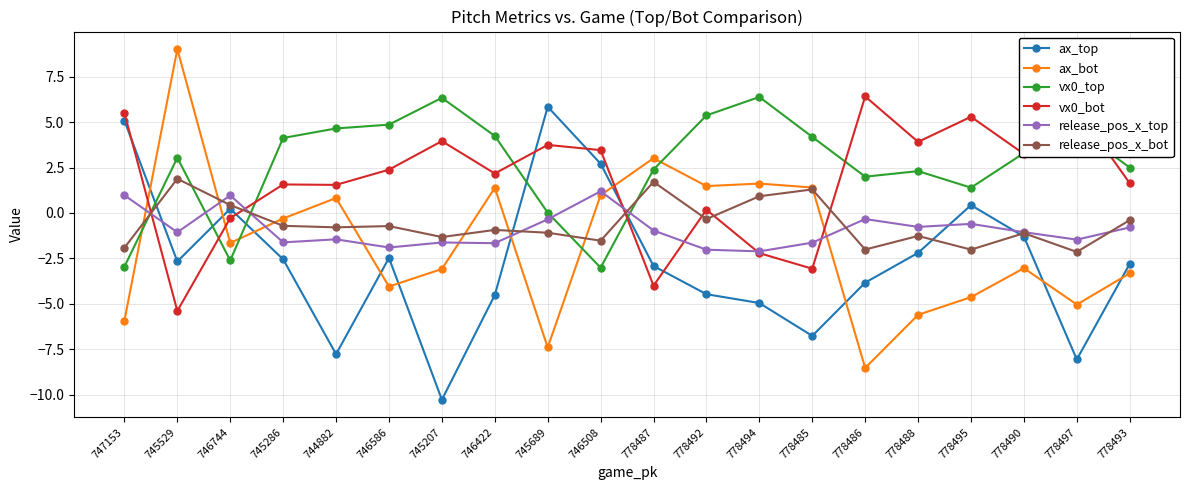

At which label does vx0_bot first exceed 2?

747153